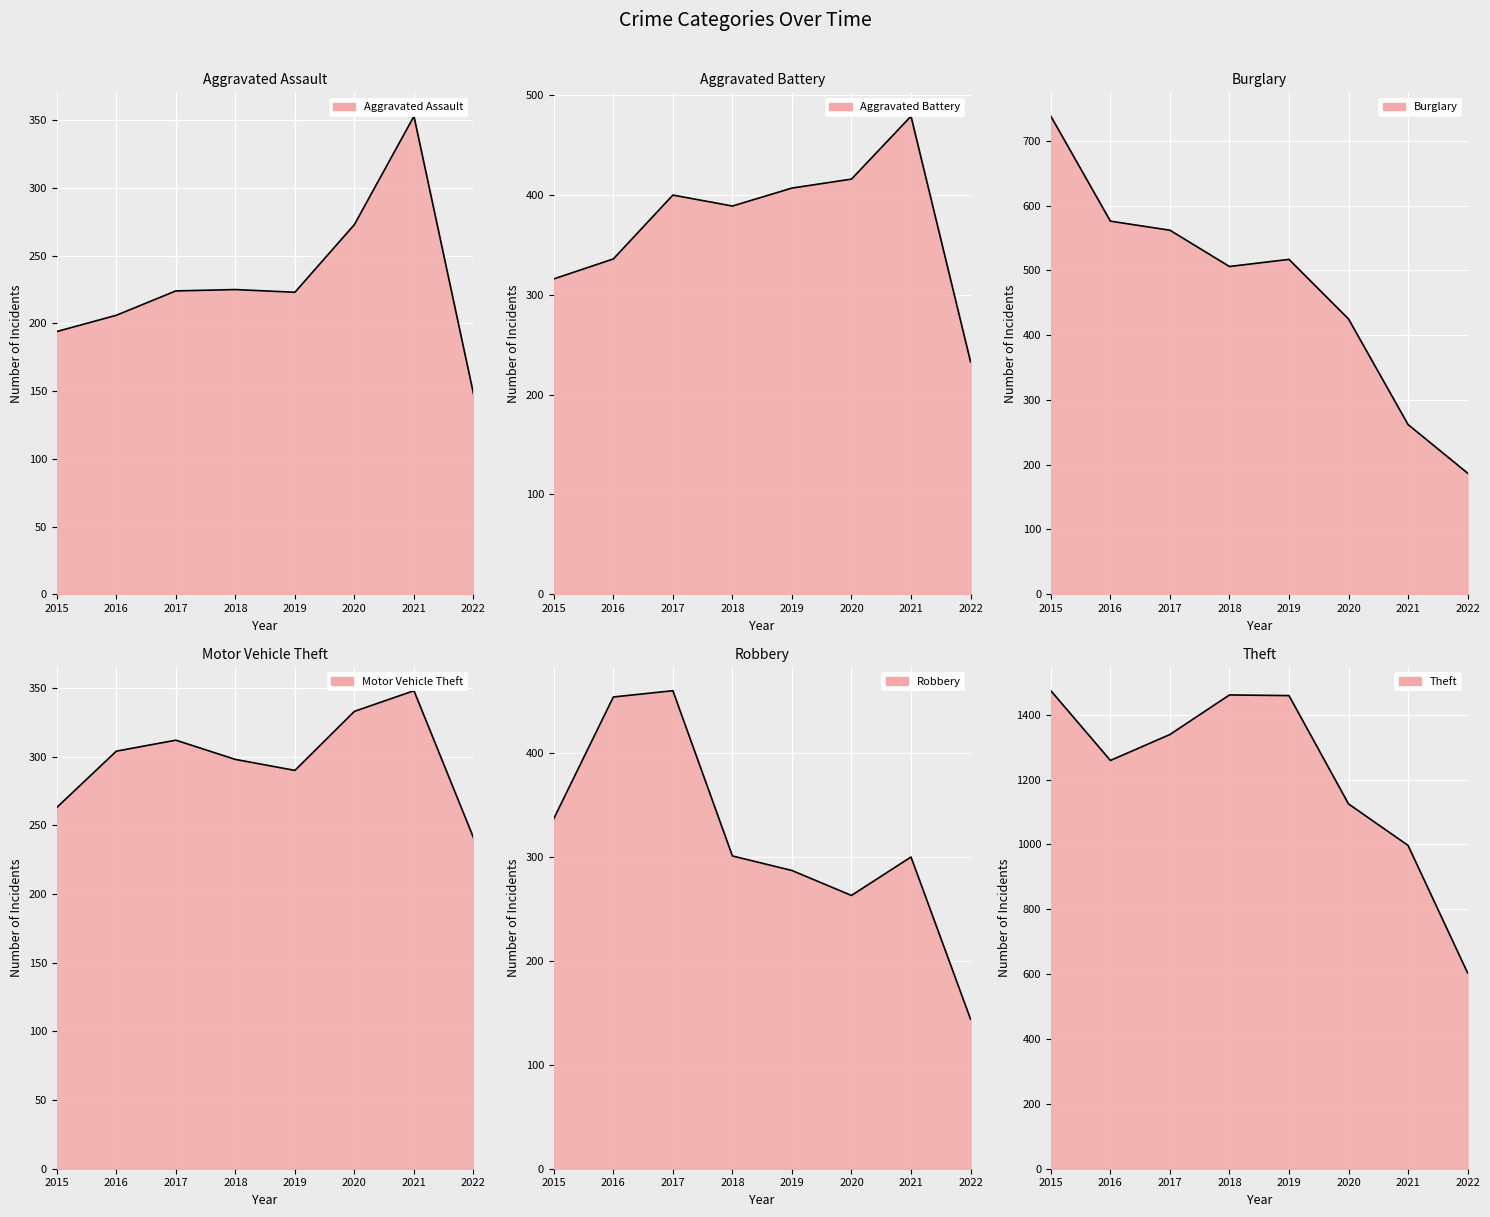

Rank the series at 2015 from highest to lowest value.

Theft, Burglary, Robbery, Aggravated Battery, Motor Vehicle Theft, Aggravated Assault